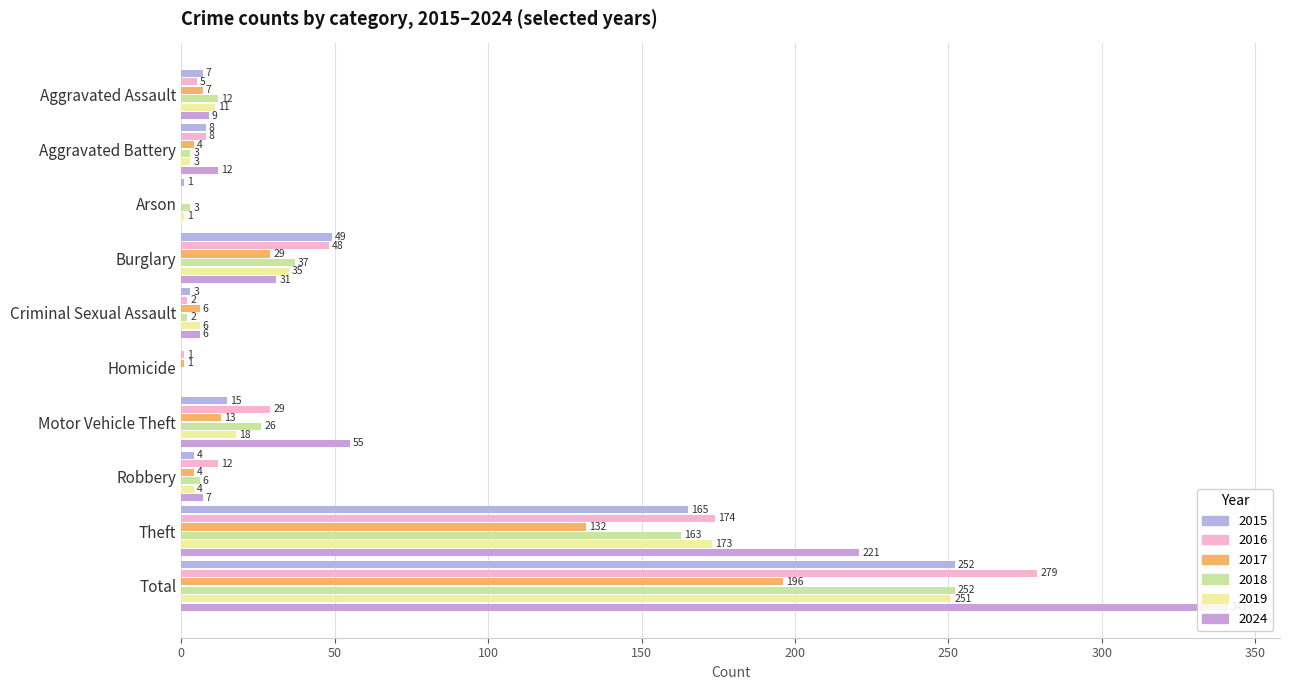

What is the label of the 10th bar from the right?

Aggravated Assault